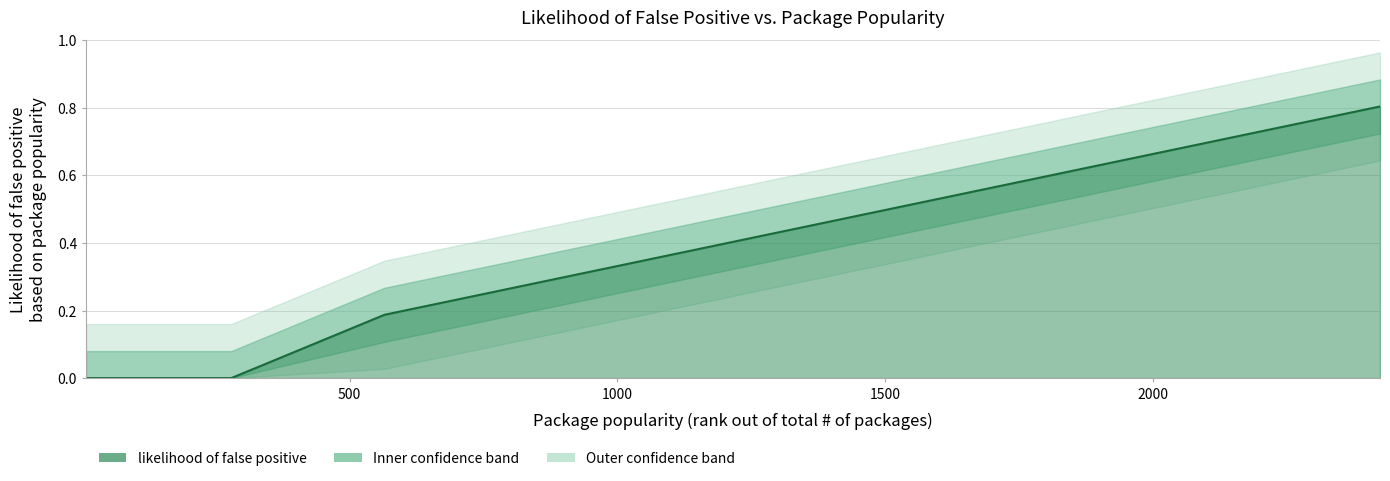

True or false: the data shows -0.2 at 8.

False